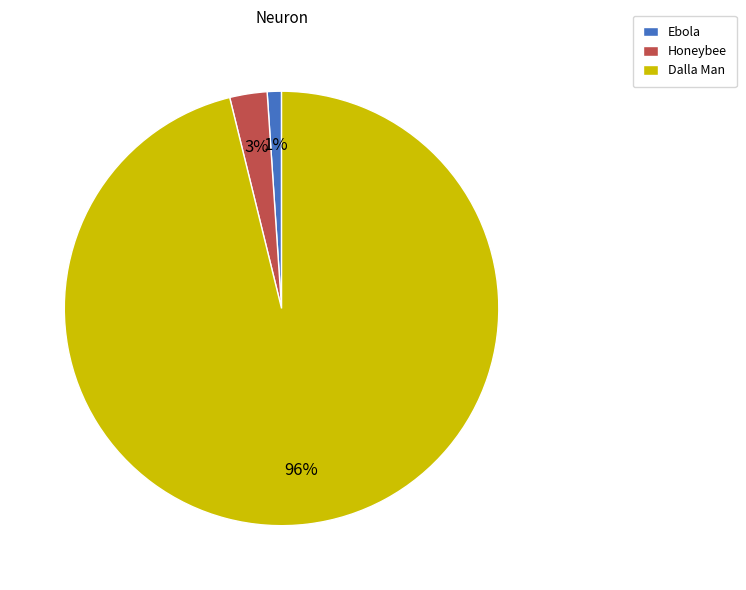

To the nearest percent, what is the difference between the largest and smallest slice percentages?

95%